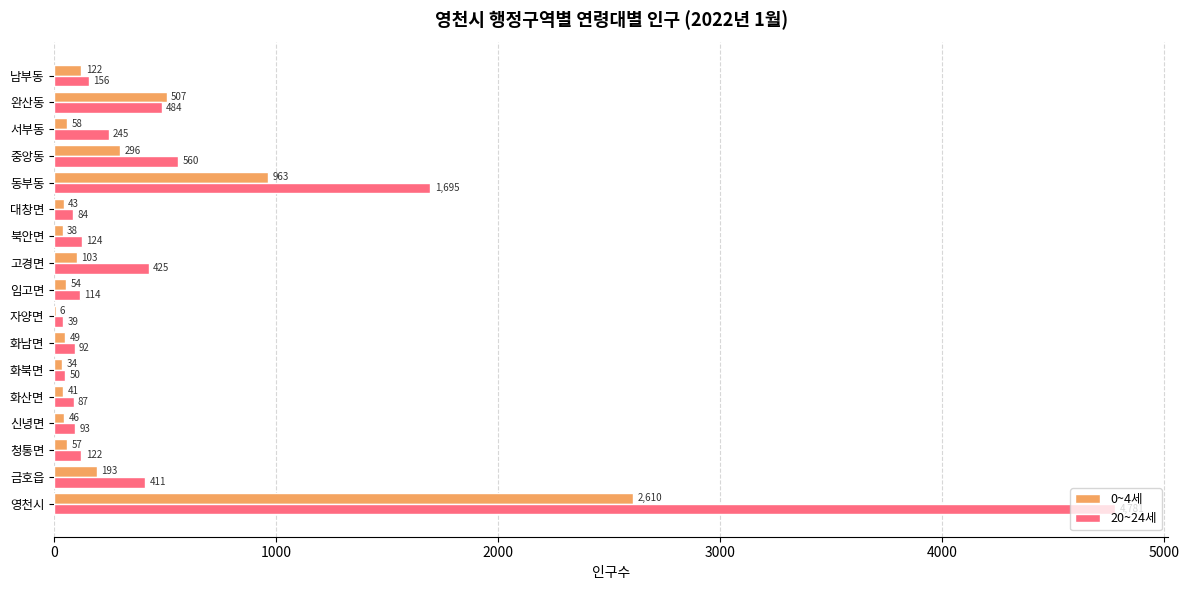

Which series changed the most between 신녕면 and 임고면?

20~24세